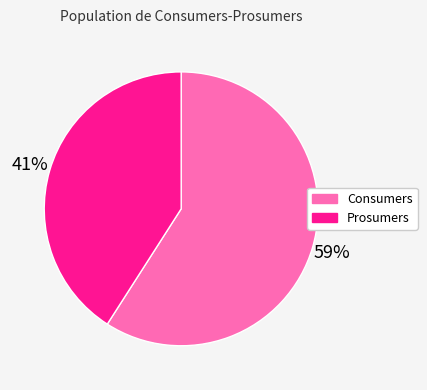

What is the ratio of the value at Prosumers to the value at Consumers?

0.7